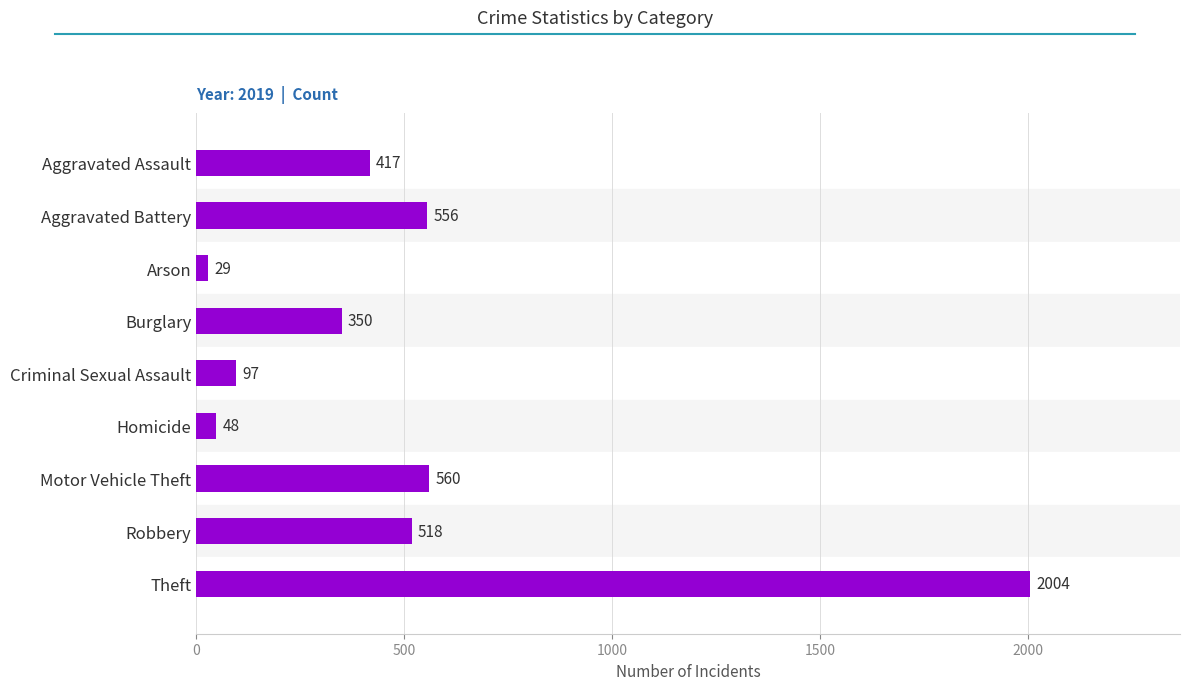

Rank the categories by value from lowest to highest.

Arson, Homicide, Criminal Sexual Assault, Burglary, Aggravated Assault, Robbery, Aggravated Battery, Motor Vehicle Theft, Theft